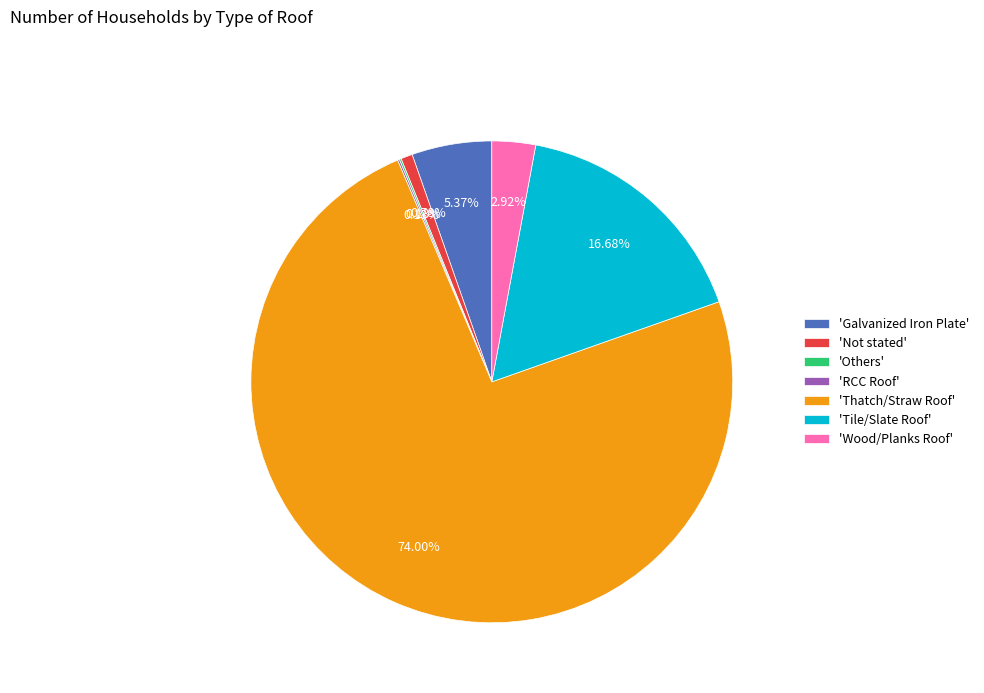

Is there a majority slice in this chart?

Yes